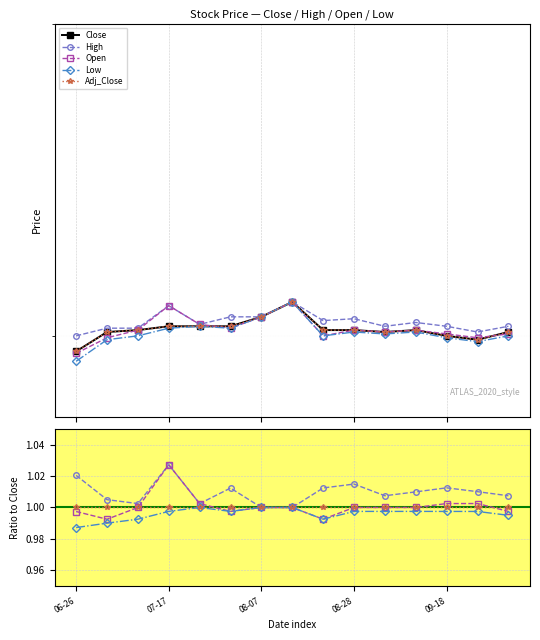

True or false: Adj_Close and Close intersect in this chart.

False